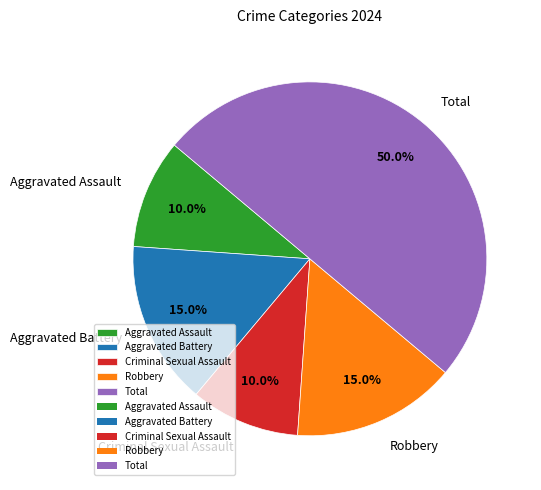

To the nearest percent, what is the difference between the Aggravated Assault and Aggravated Battery slice percentages?

5%